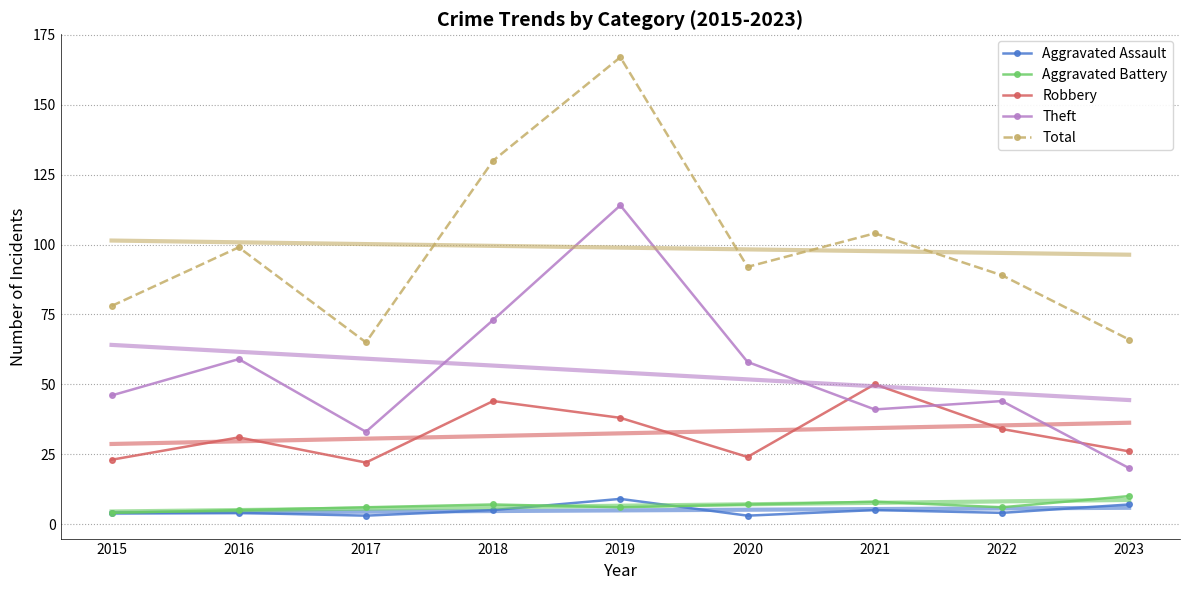

At how many categories does at least one series exceed 106?

2